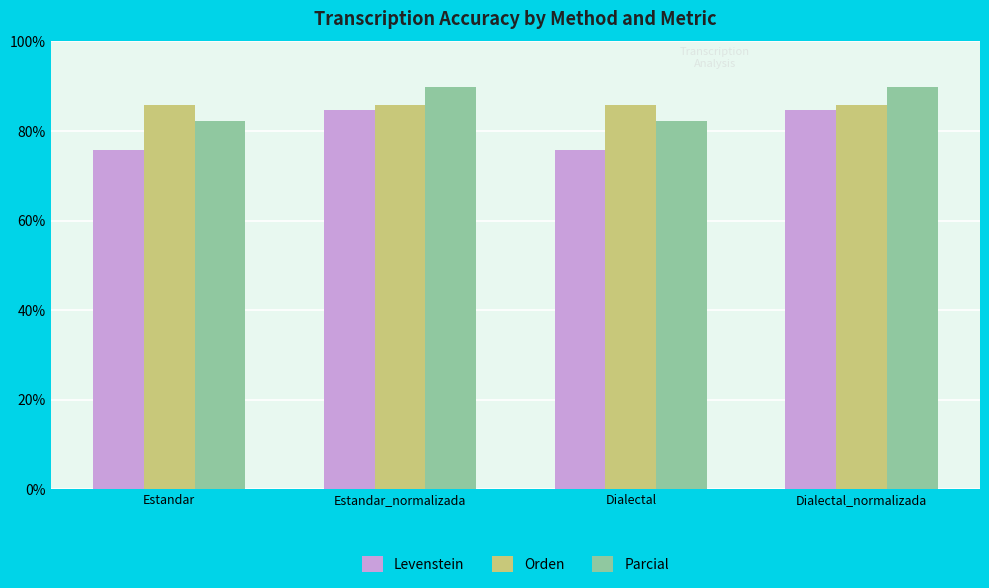

True or false: Levenstein has a value of 117.9 at Dialectal_normalizada.

False